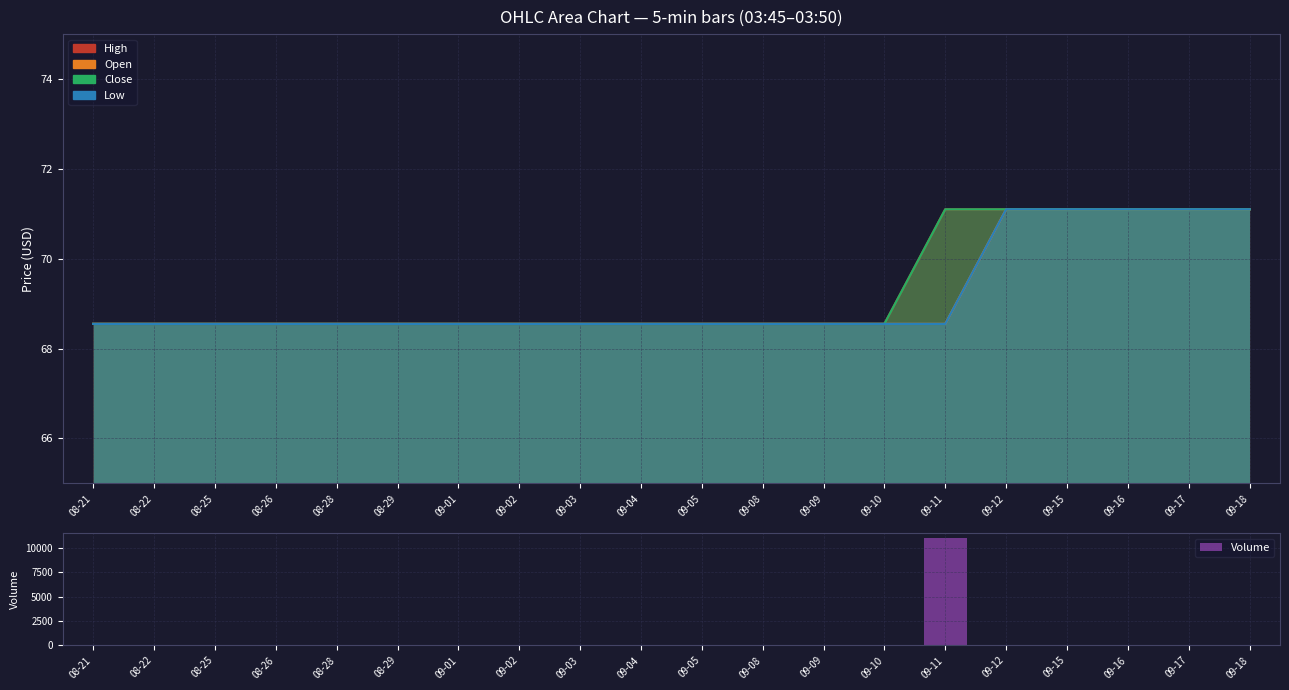

What is the label of the 13th bar from the right?

09-02